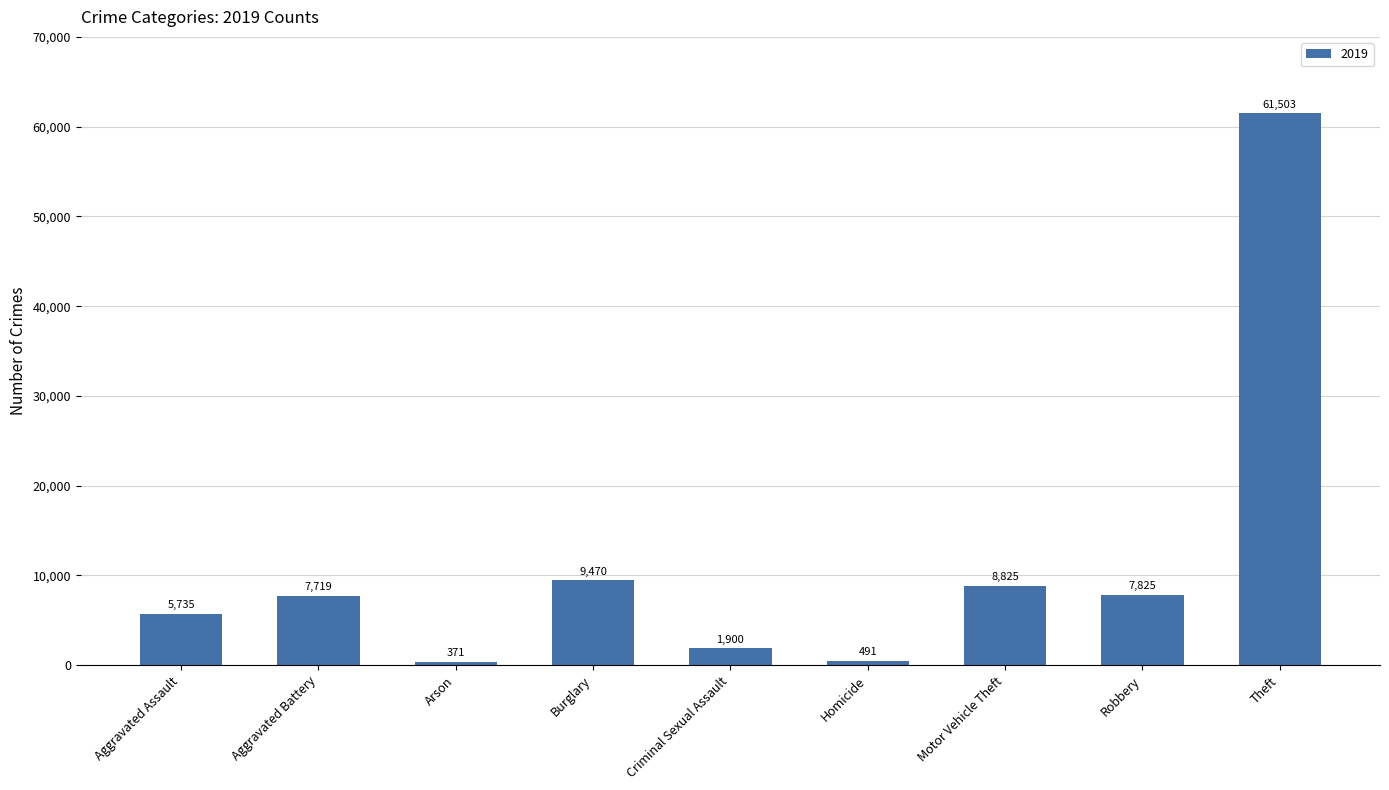

How many bars are there in total?

9